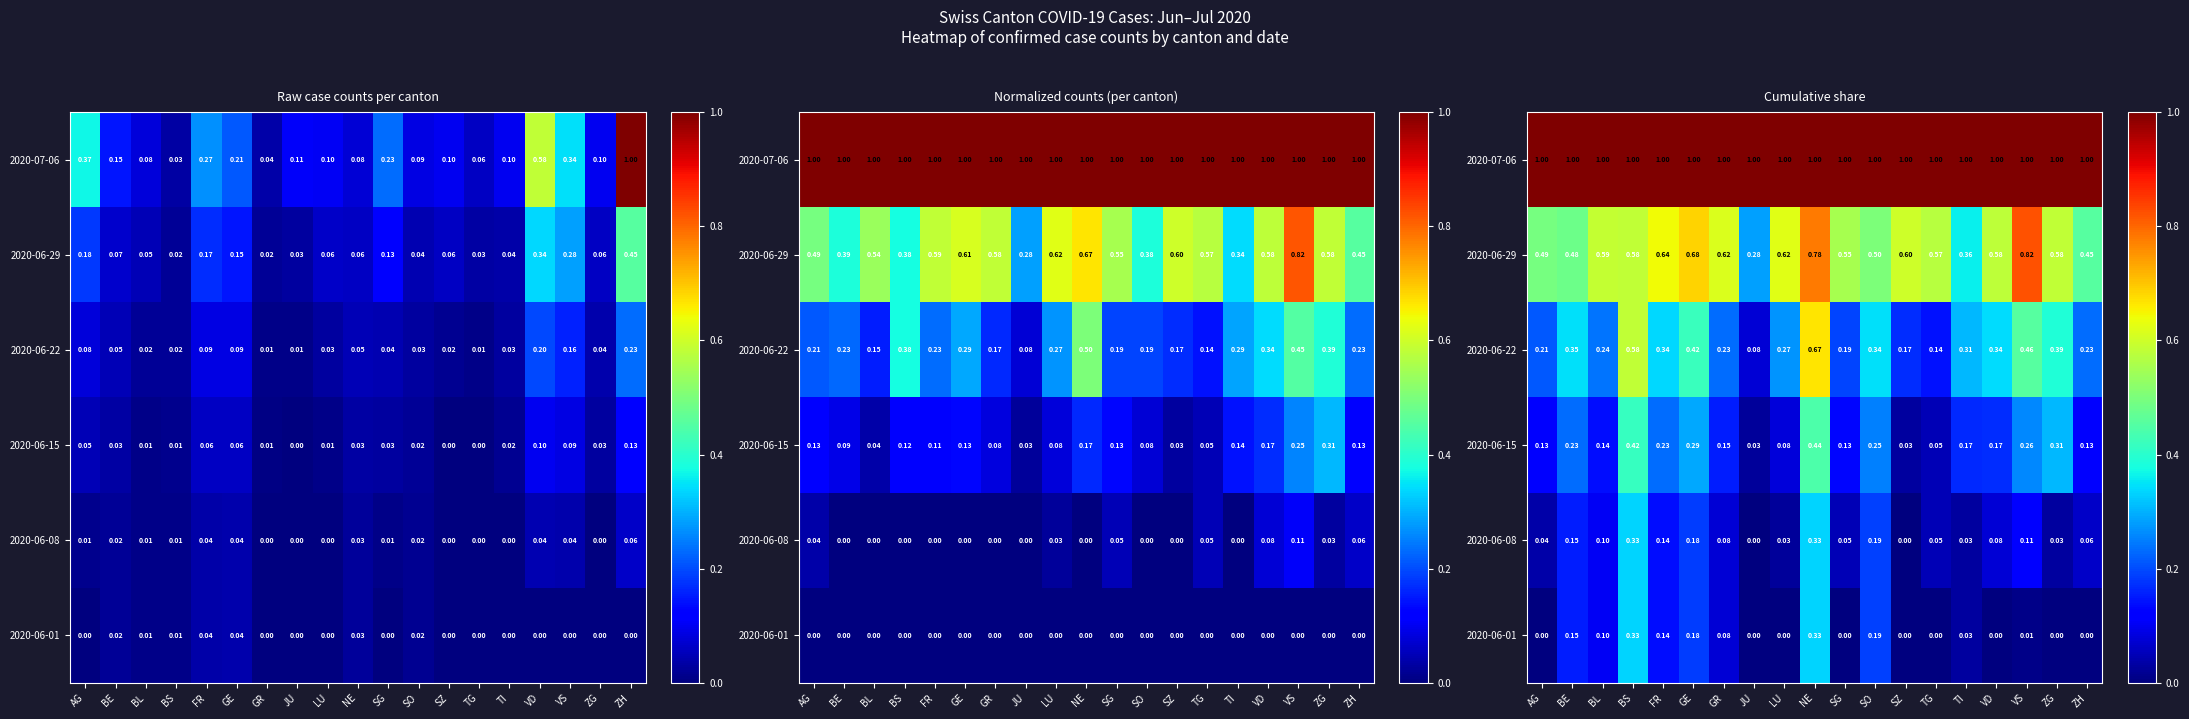

Is it true that 2020-06-29 equals 0.6 at TG?

True